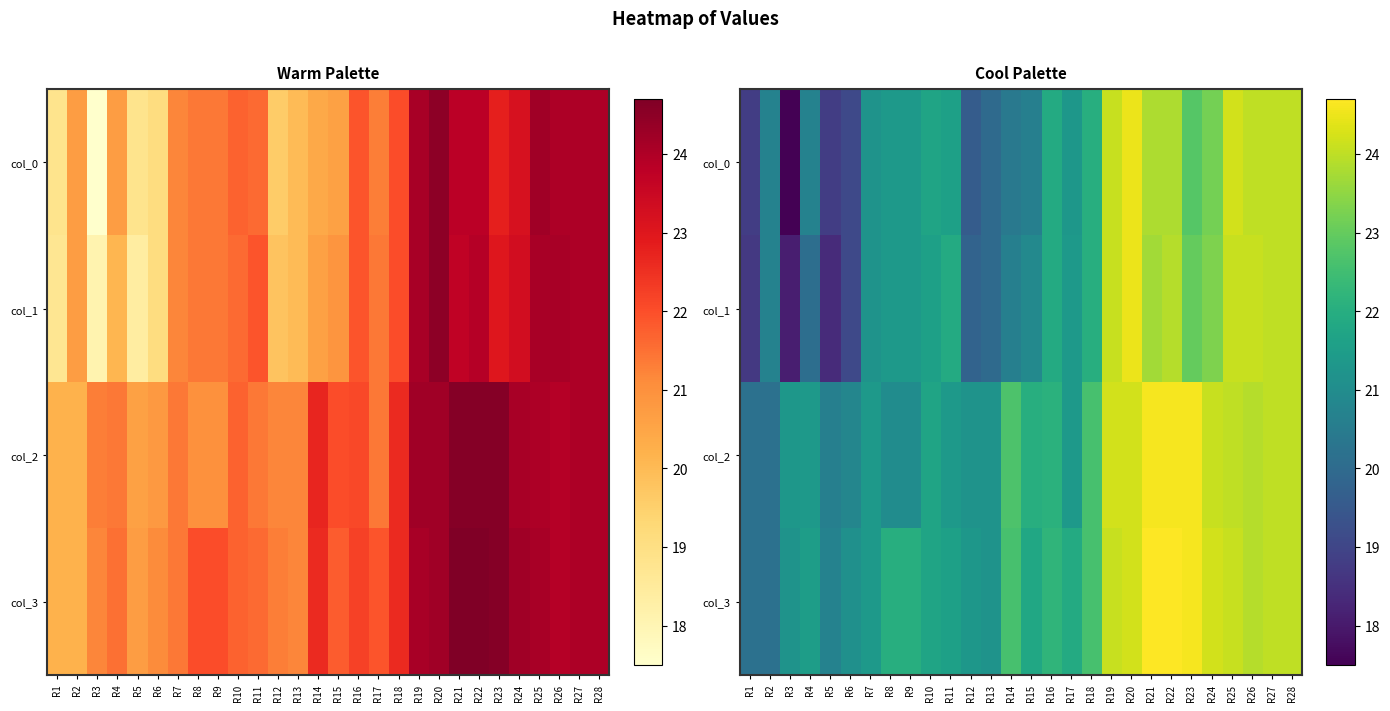

What is the difference between the maximum and minimum values in the col_1 series?

6.4